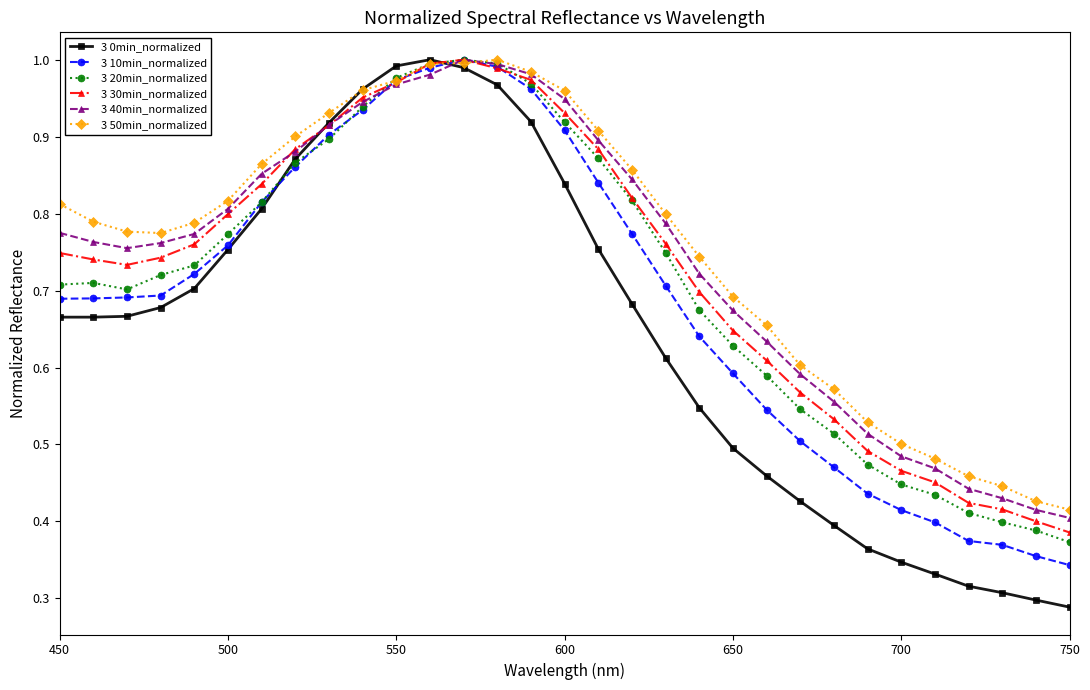

At how many categories does at least one series exceed 0?

31